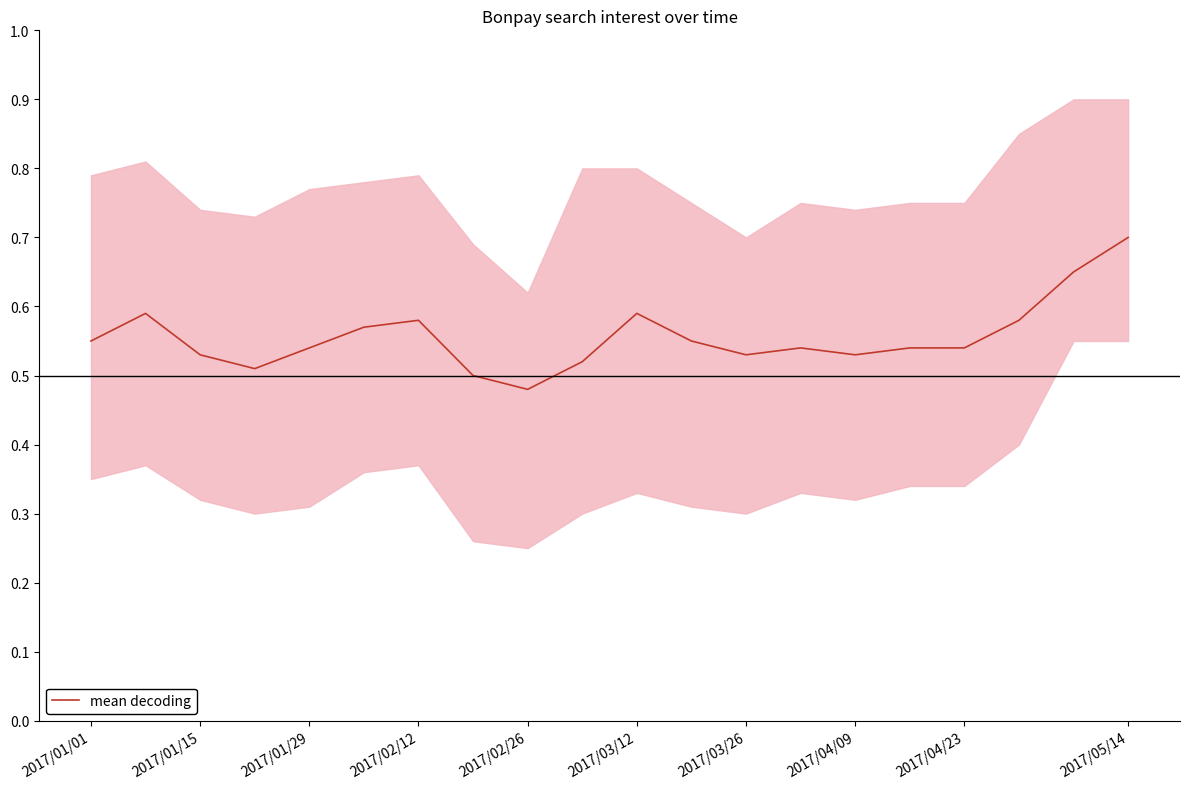

What is the difference between the second highest and minimum values?

0.2